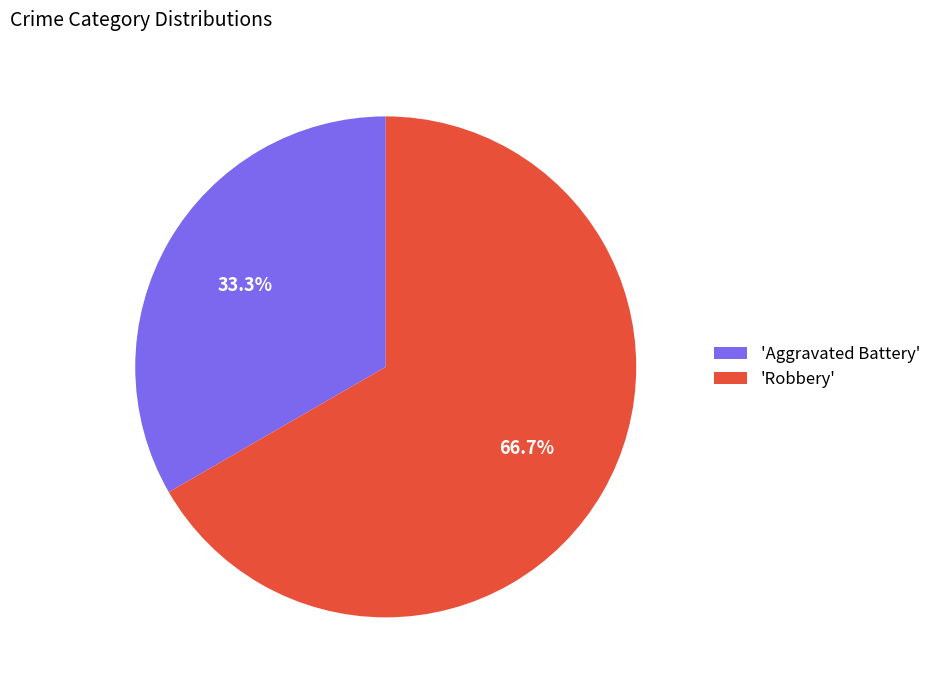

Count the number of slices in the pie.

2